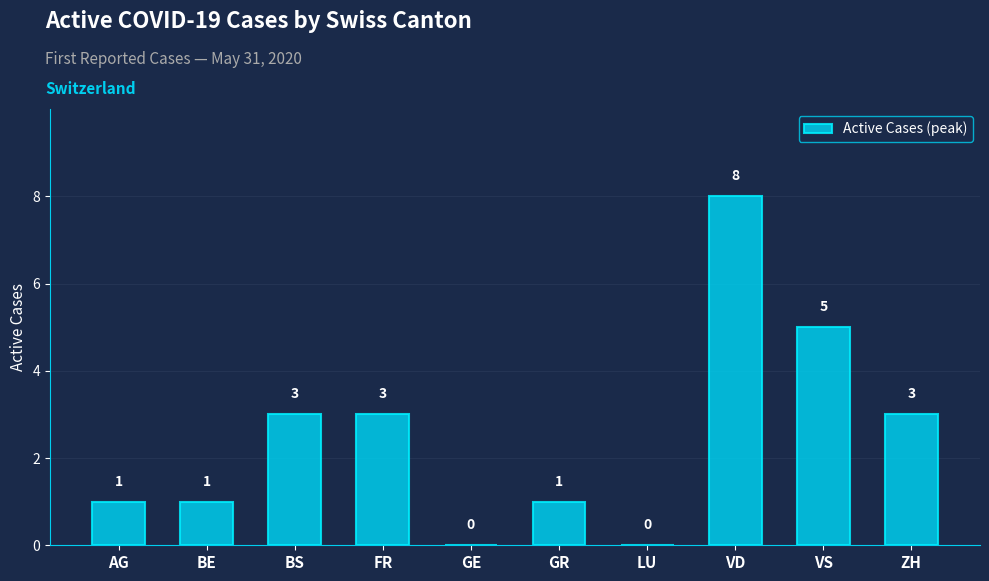

Which label corresponds to the largest value in the chart?

VD